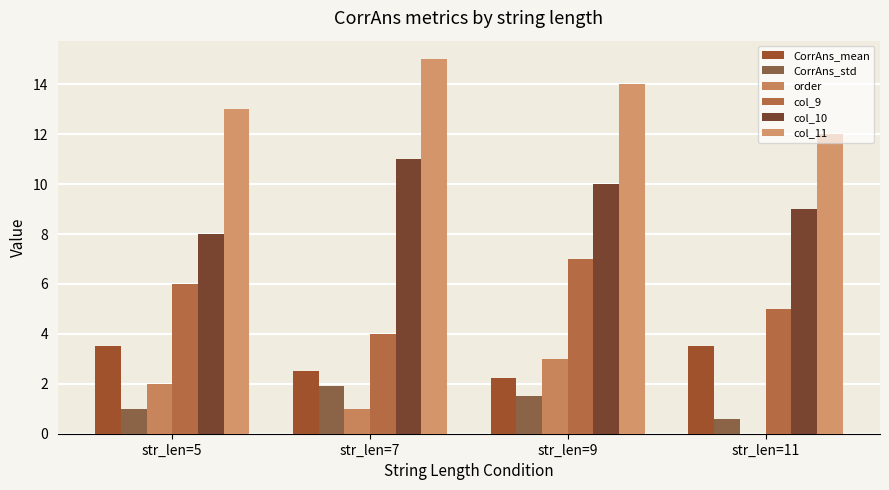

Does the chart contain stacked bars?

No